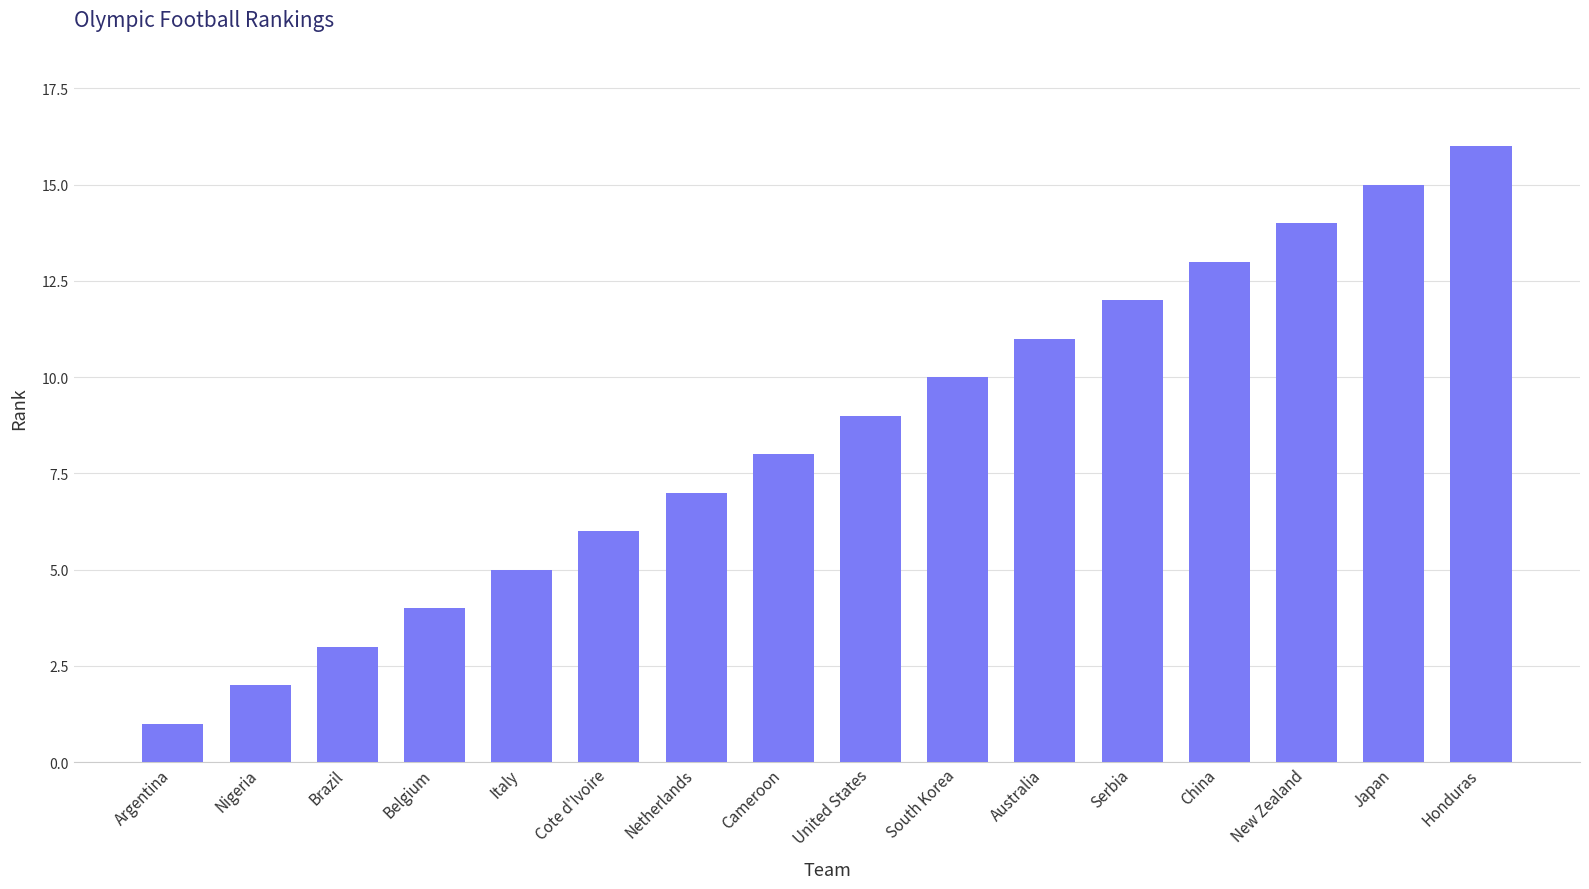

What is the label of the 8th bar from the right?

United States